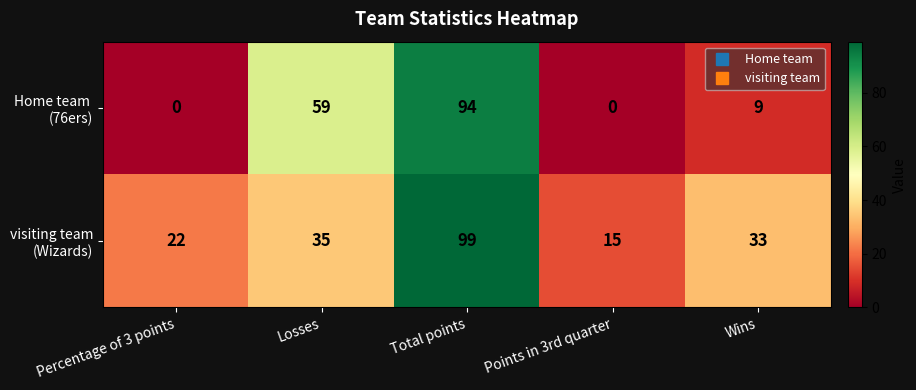

At which category is the sum across all series the highest?

Total points